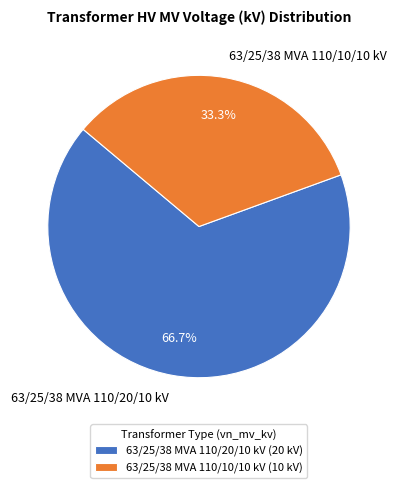

Combined, do 63/25/38 MVA 110/10/10 kV and 63/25/38 MVA 110/20/10 kV account for over 50%?

Yes